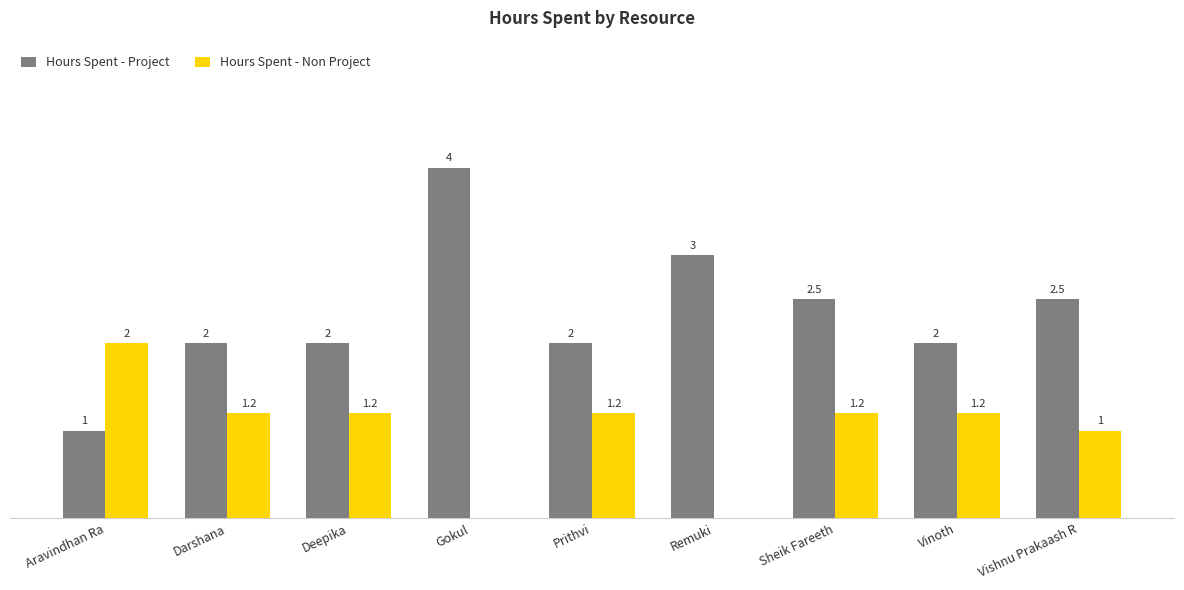

Is the value of Hours Spent - Non Project at Darshana greater than the value of Hours Spent - Project at Gokul?

No